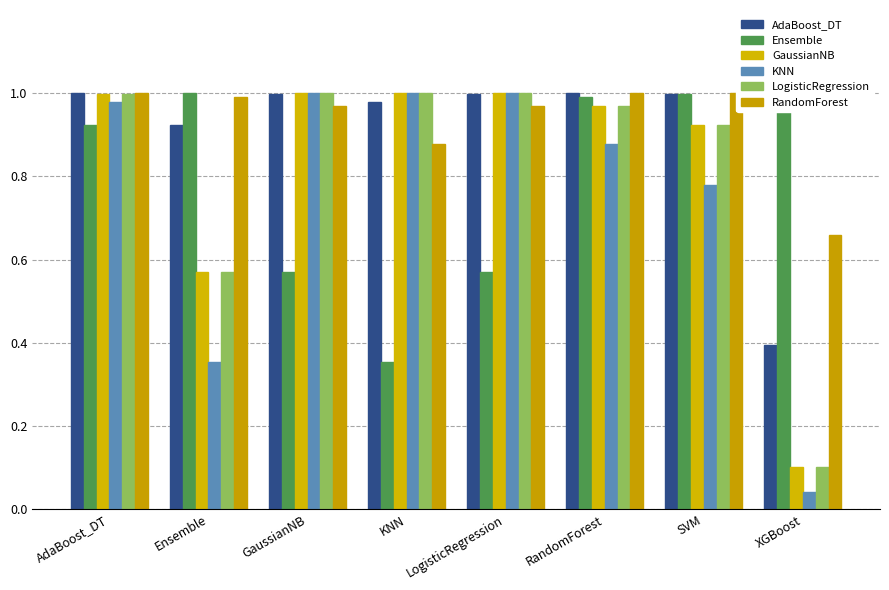

How many data points does each series have?

8